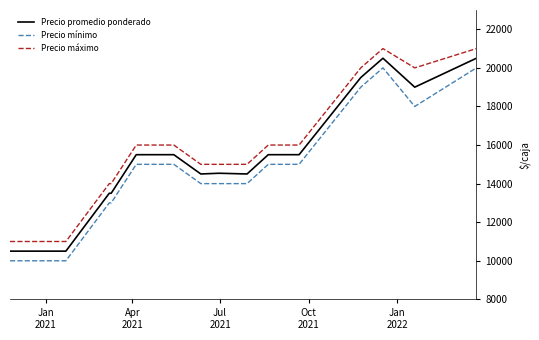

What is the lowest value of the Precio máximo series?

11000